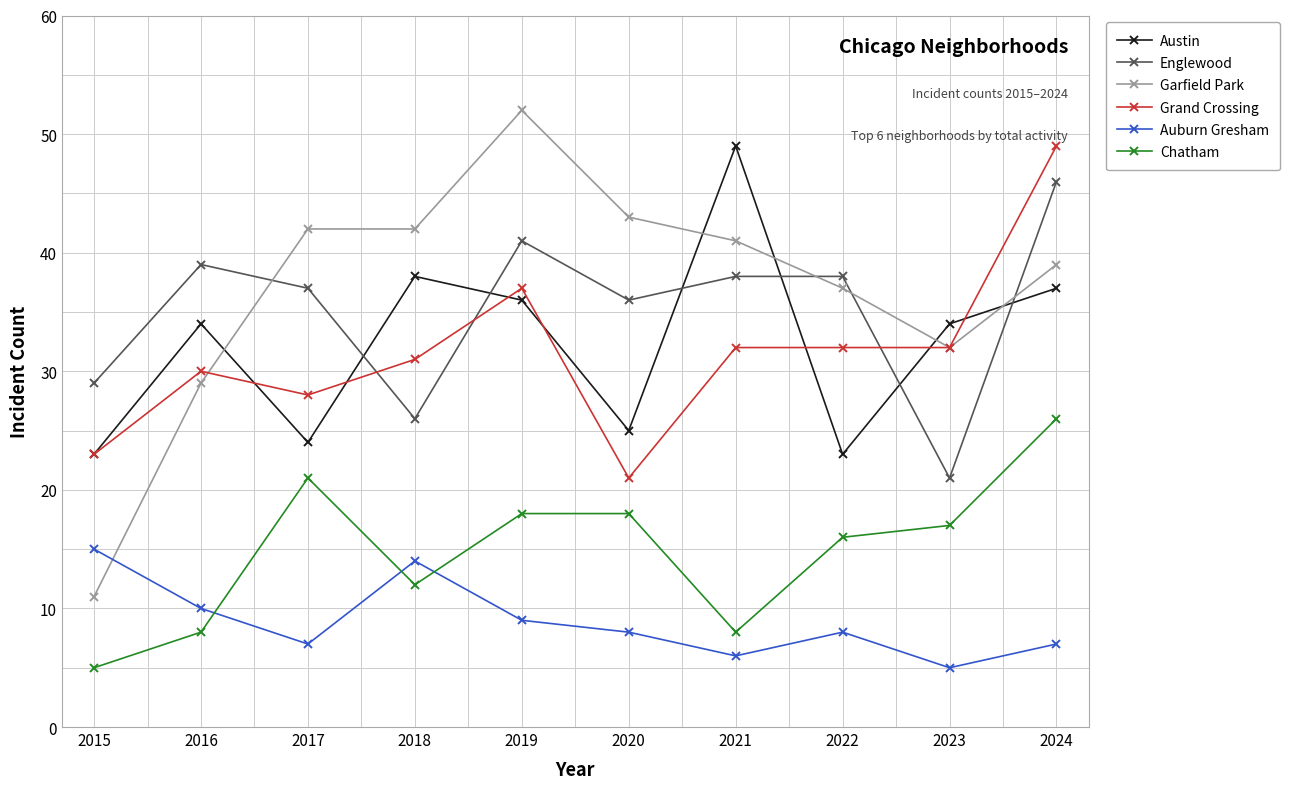

Which series changed the most between 2020 and 2024?

Grand Crossing